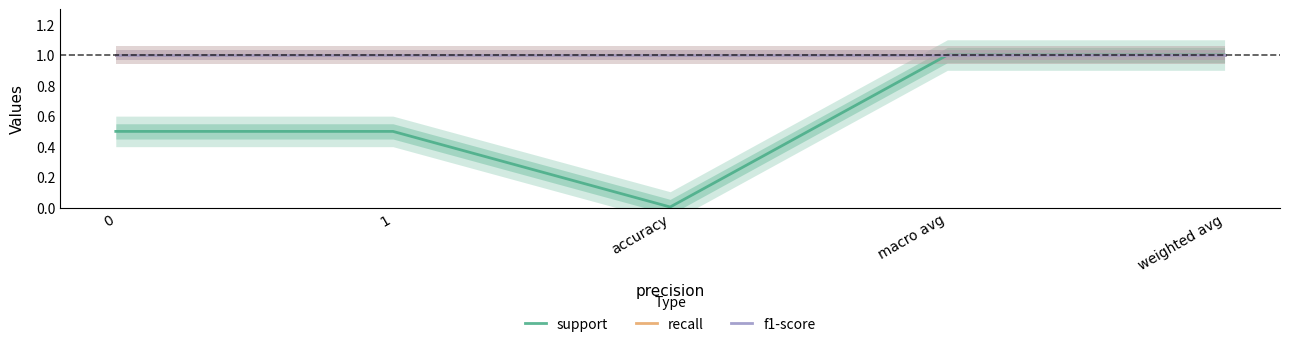

The value of f1-score at 0 is 1.0. True or false?

True